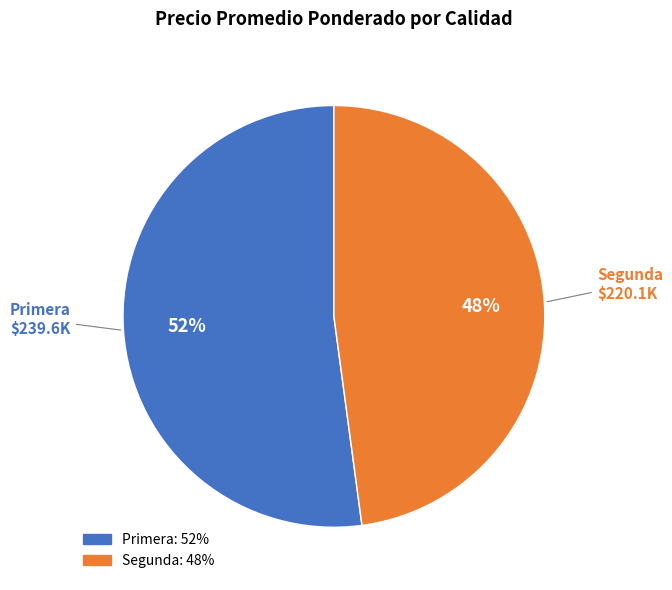

Does any single category account for the majority?

Yes